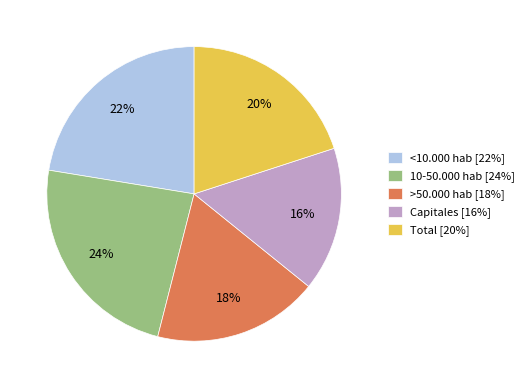

To the nearest percent, what is the average slice percentage?

20%